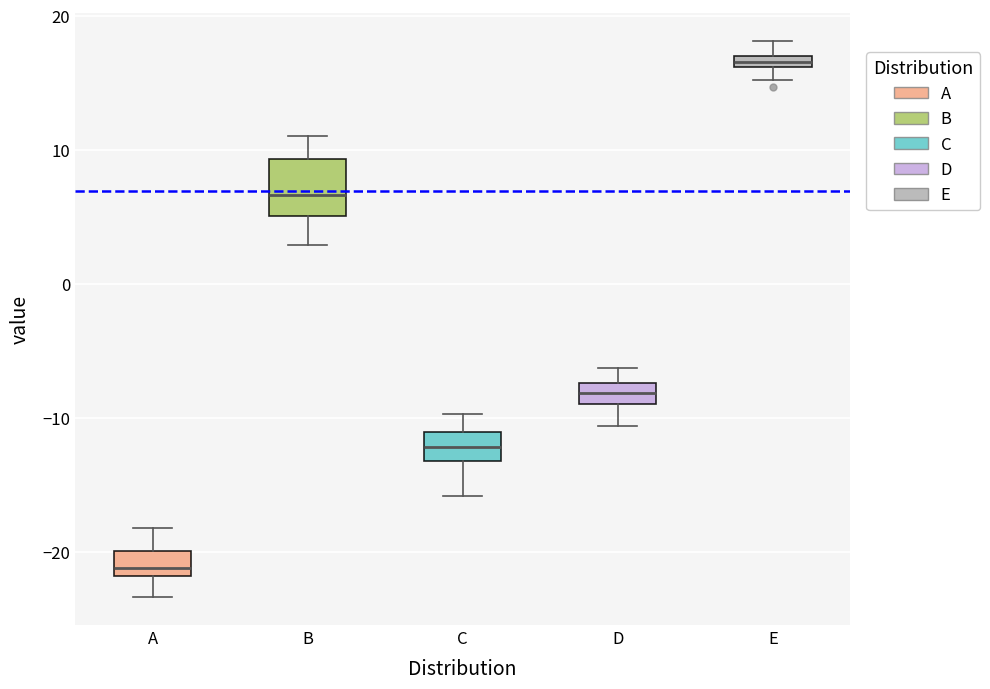

Which box has the lowest median line?

A